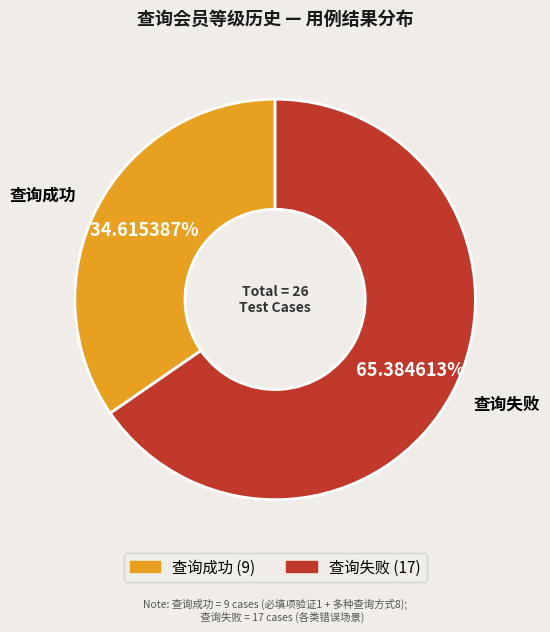

To the nearest percent, what is the average slice percentage?

50%